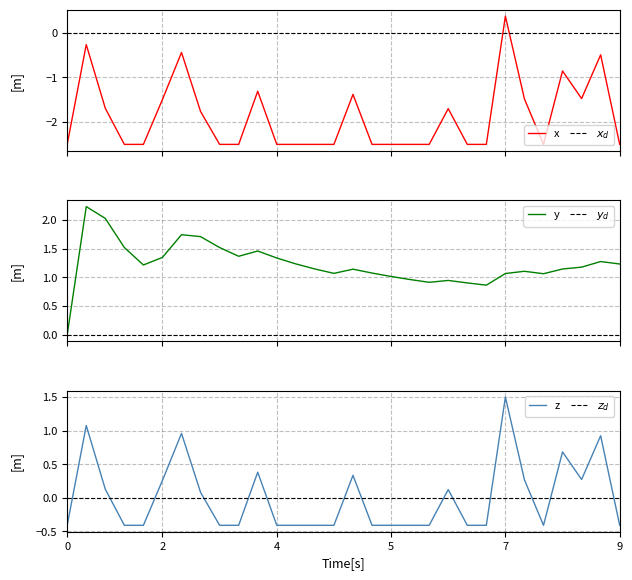

The value of z at 7 is 1.5. True or false?

True